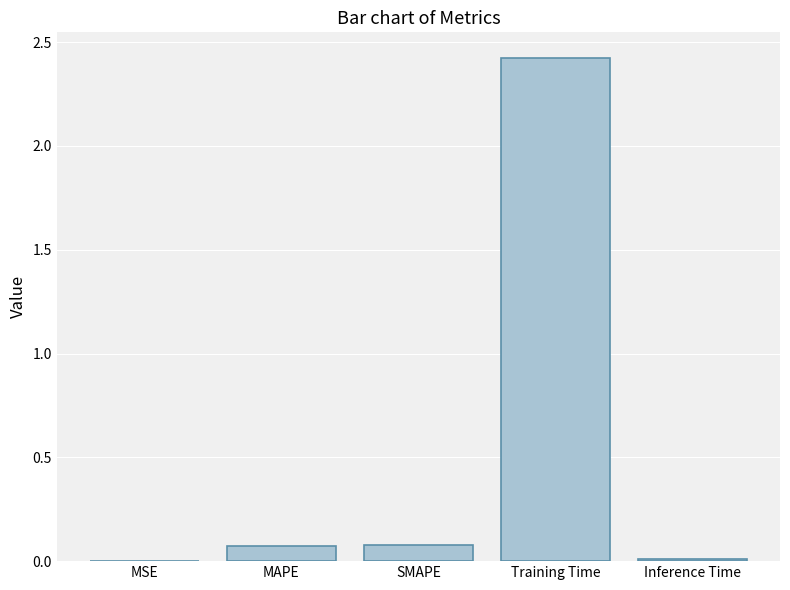

Which label corresponds to the largest value in the chart?

Training Time